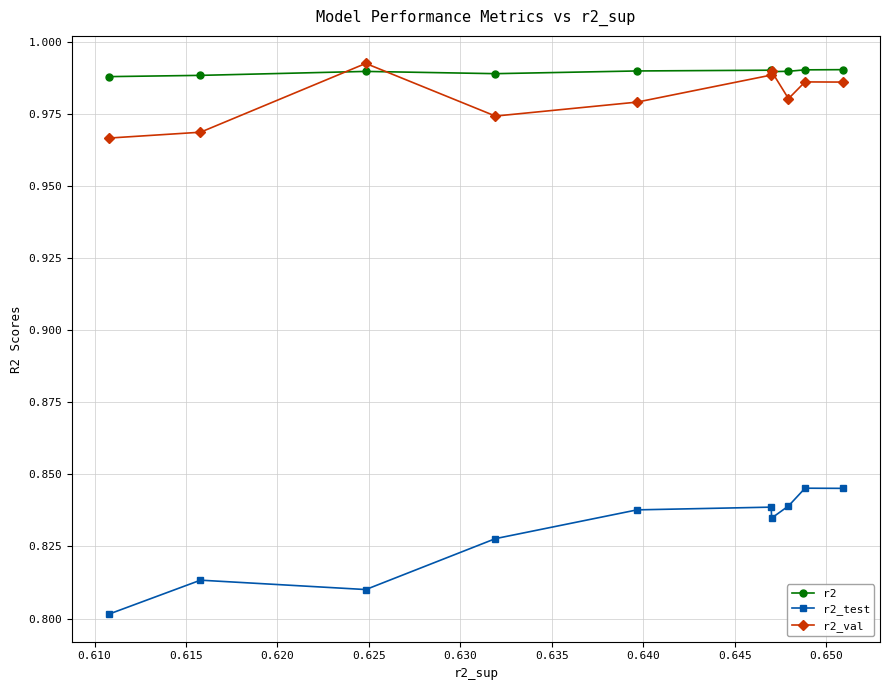

At how many categories does at least one series exceed 0?

10